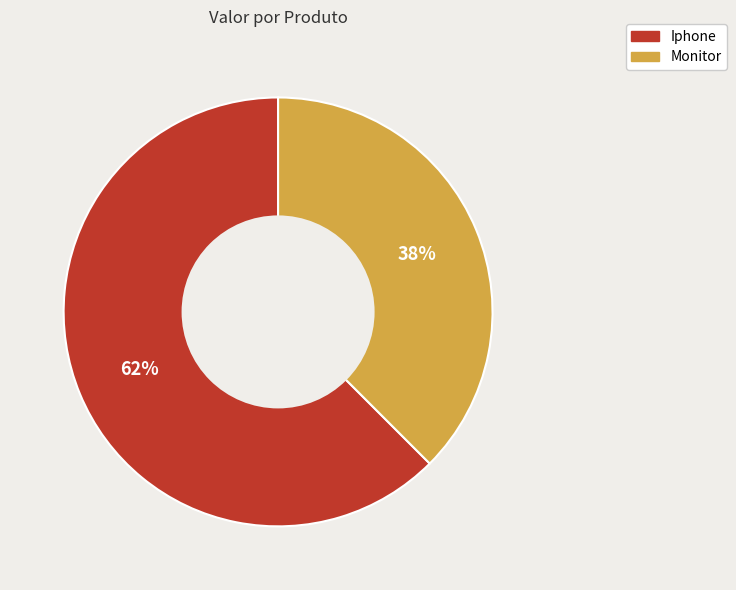

Between Monitor and Iphone, which is larger?

Iphone